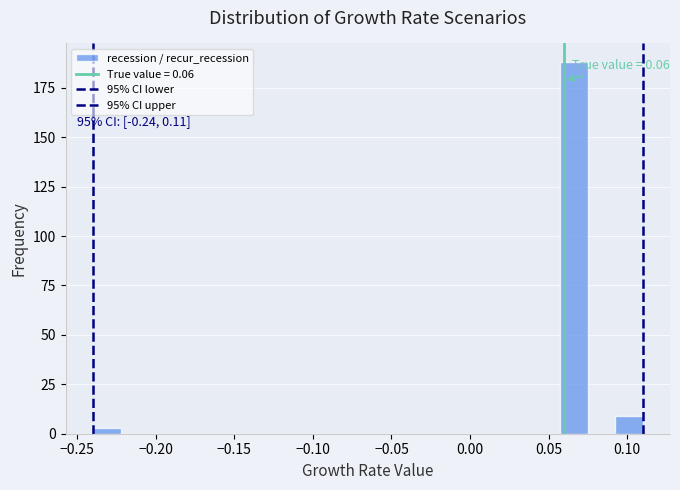

Around what value on the x-axis is the tallest bar? Give the approximate position of its centre, as read against the axis.

0.065